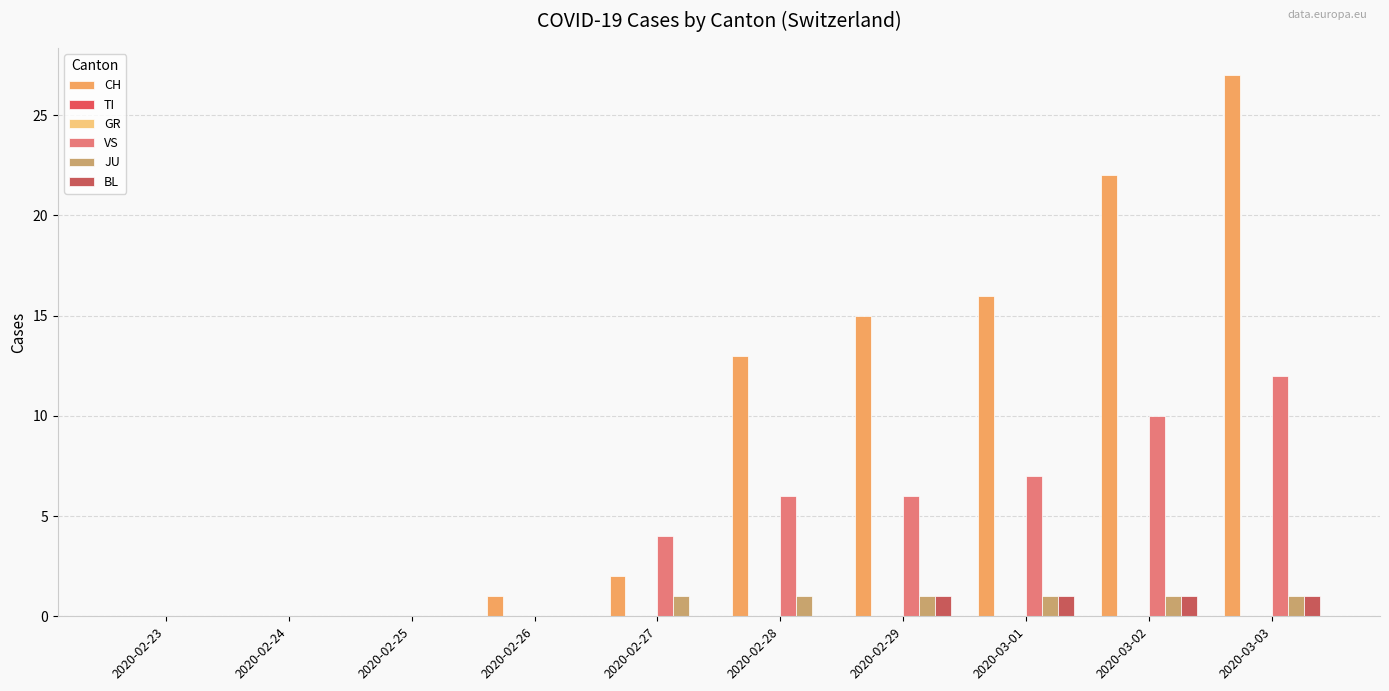

How many bars are there in total?

60